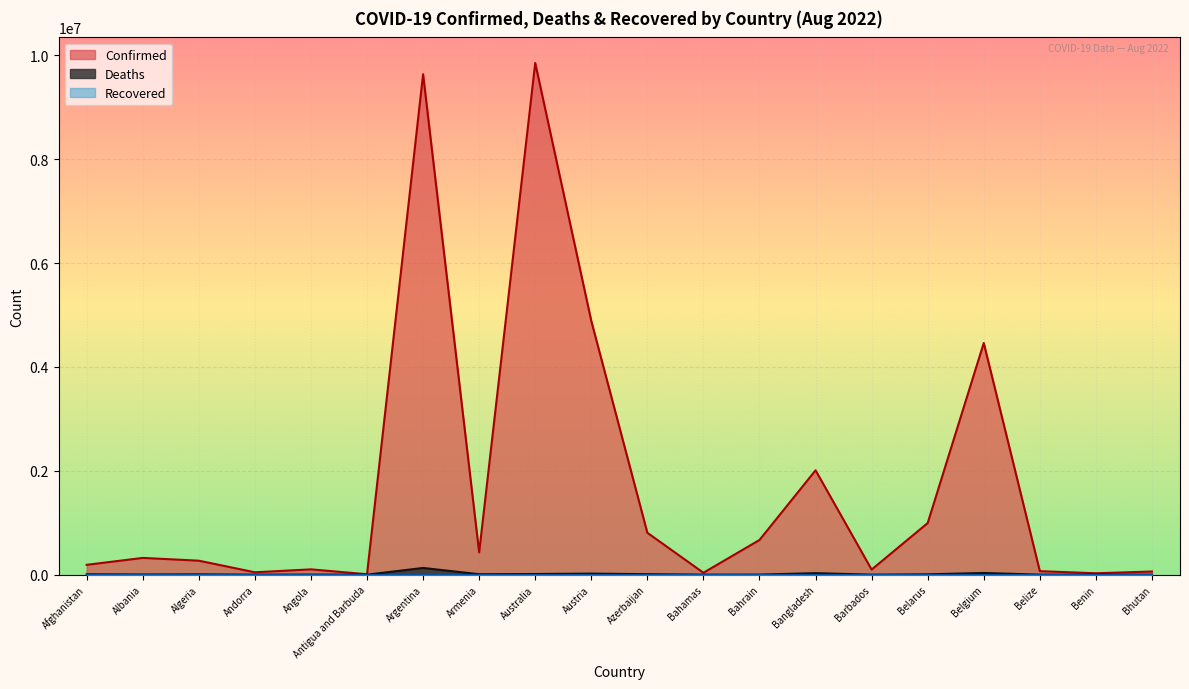

Which label corresponds to the largest value in the chart?

Australia